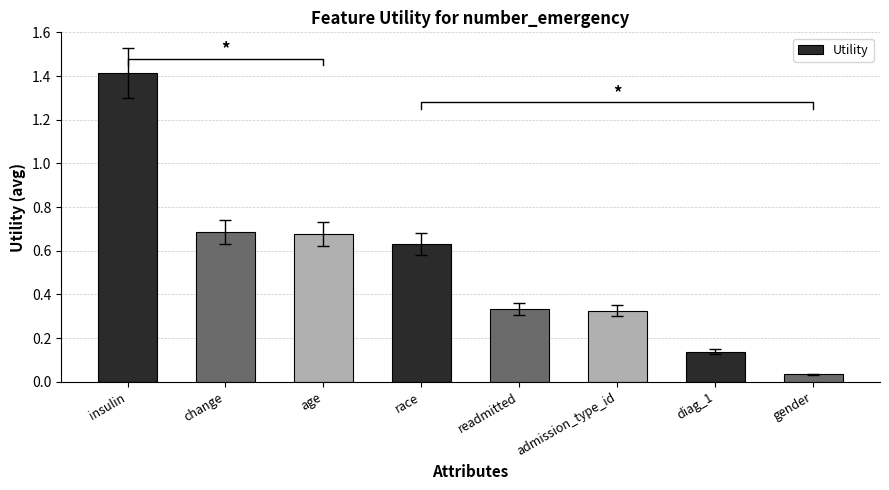

List the labels in order of value, smallest first.

gender, diag_1, admission_type_id, readmitted, race, age, change, insulin